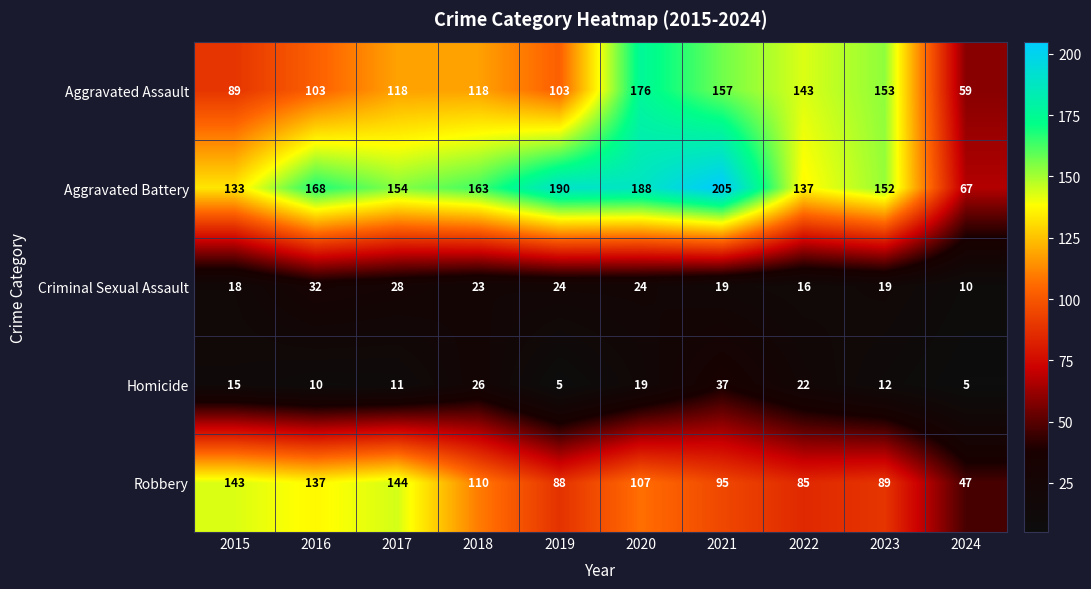

What is the difference between the maximum and second lowest values in the Robbery series?

59